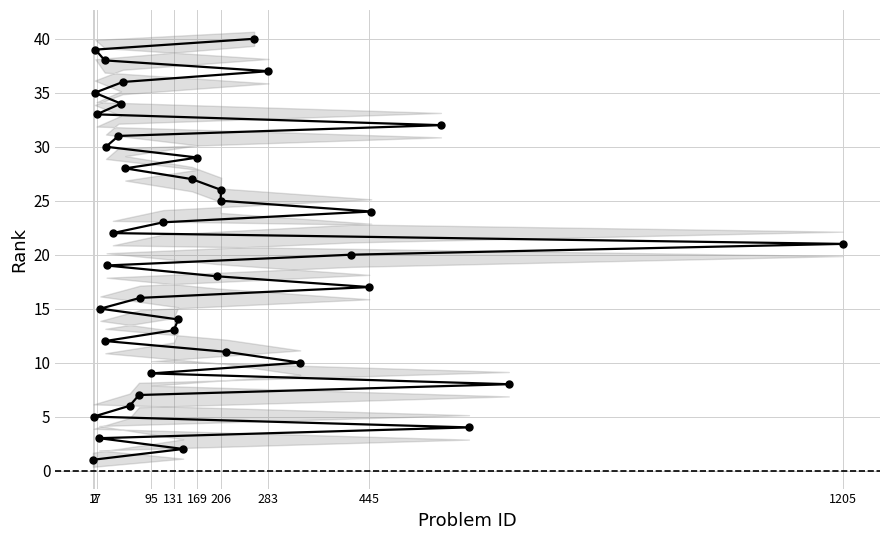

What is the value of the 3rd point from the left?

3